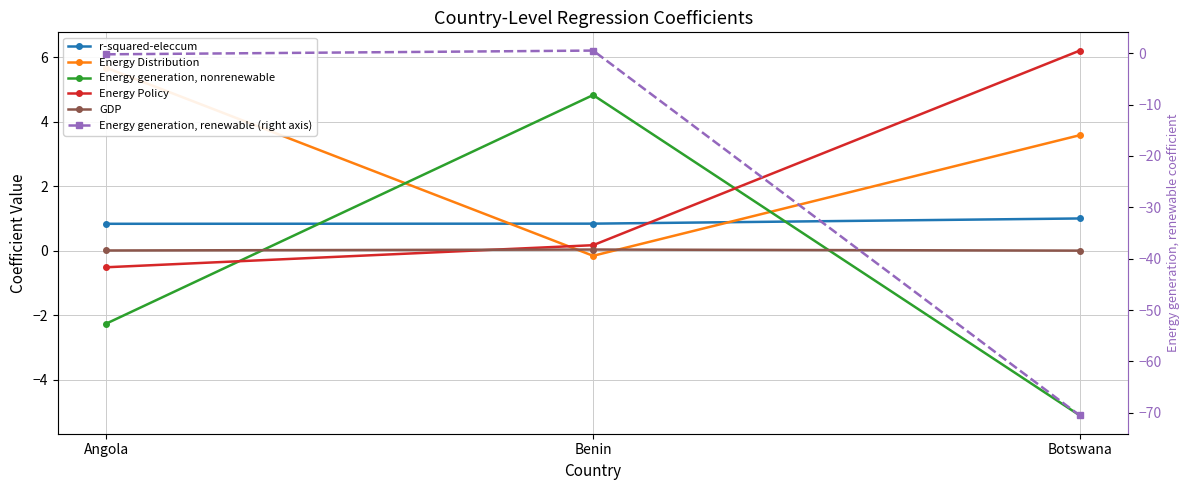

What is the label of the 1st point from the right?

Botswana